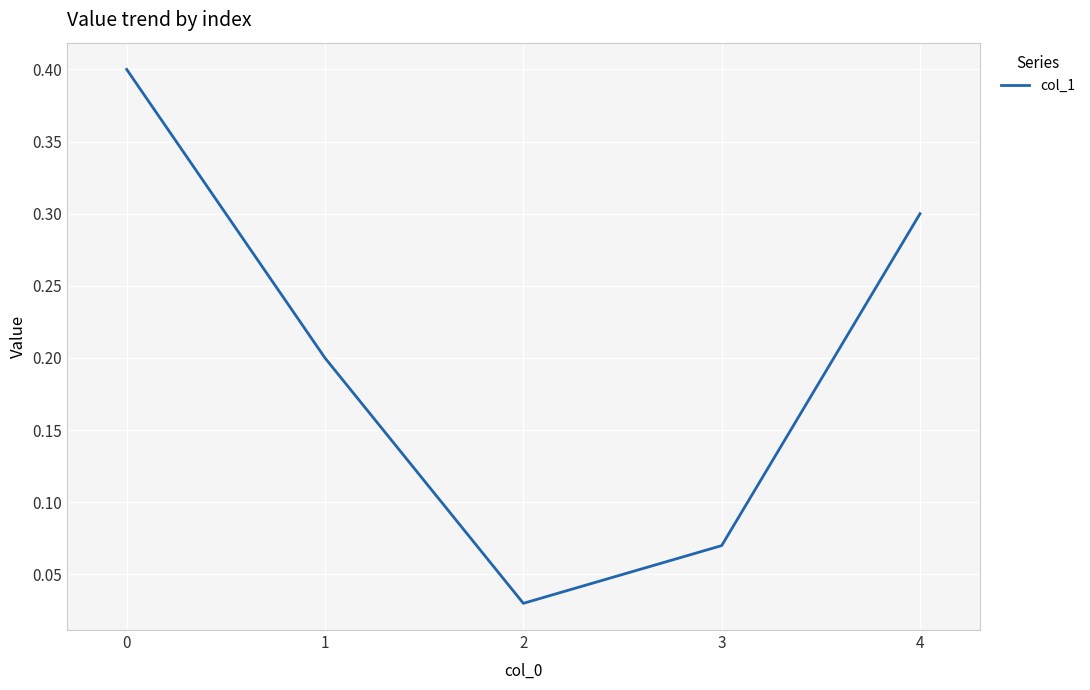

How many interior local valleys (lower than both neighbors) does the data have?

1